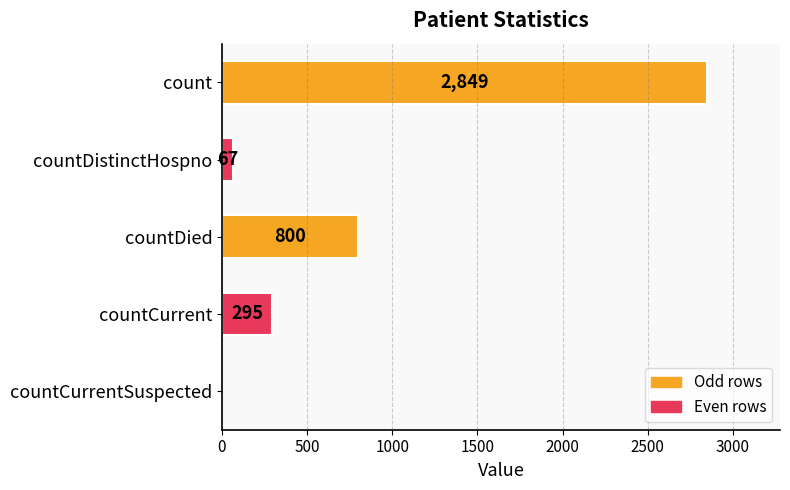

Which has a higher value, countCurrent or count?

count